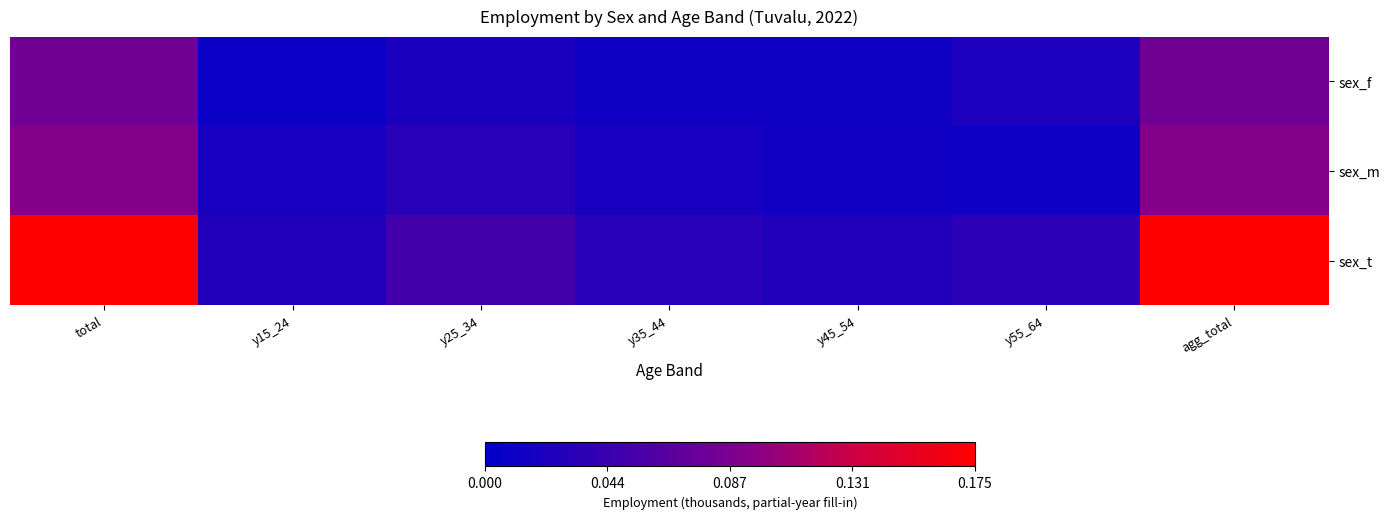

What is the total value across all series at total?

0.3